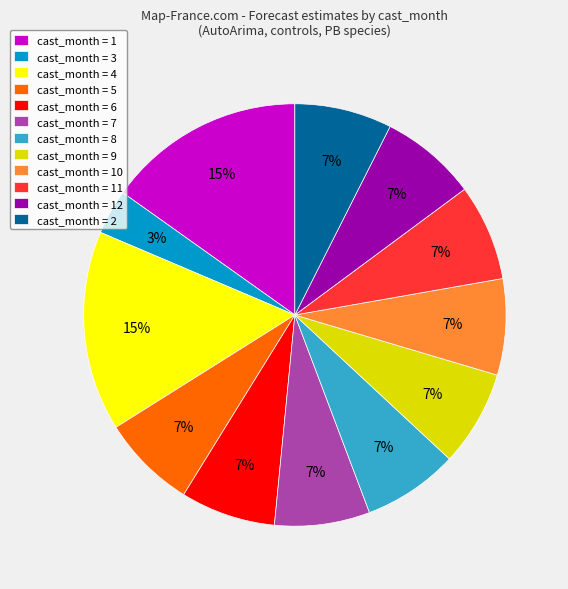

To the nearest percent, what percentage of the pie is cast_month = 6?

7%